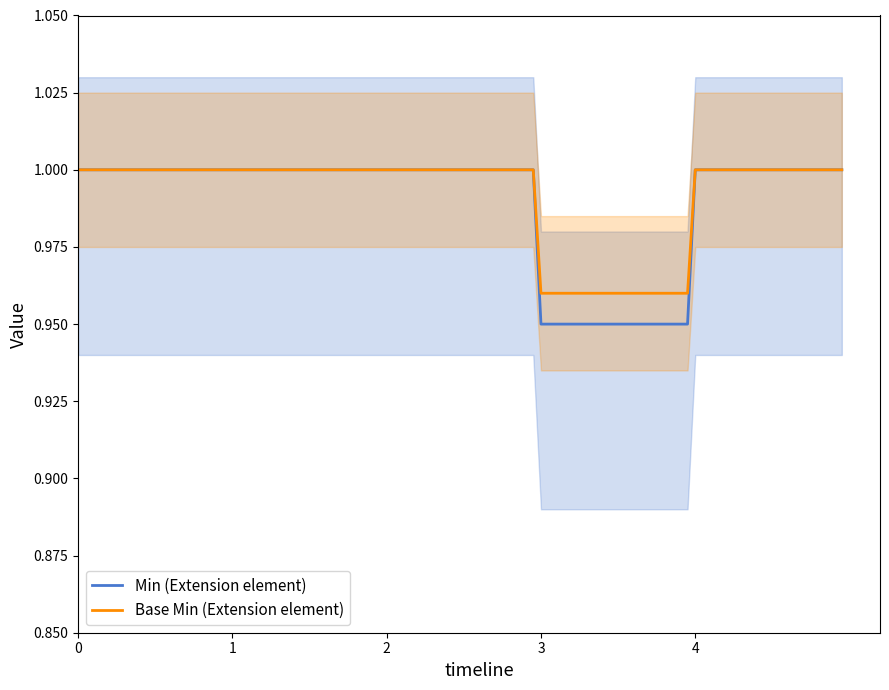

The Min (Extension element) series shows 1.0 at 2. True or false?

True